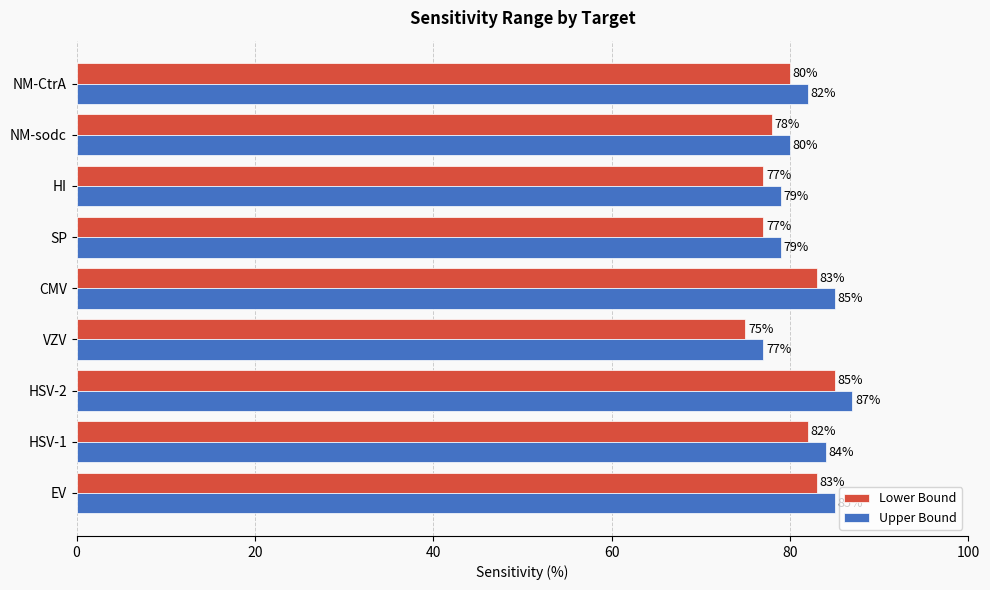

What is the maximum value for Lower Bound?

85